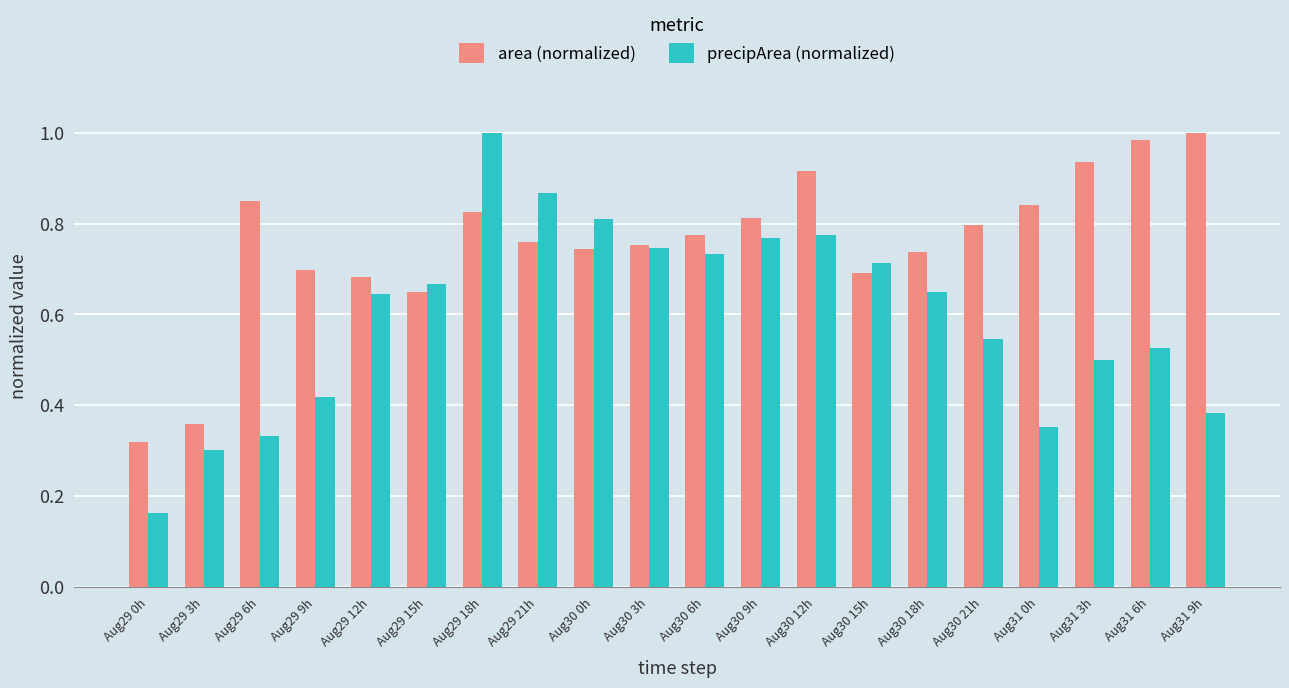

At Aug30 15h, list the series in order from smallest to largest.

area (normalized), precipArea (normalized)